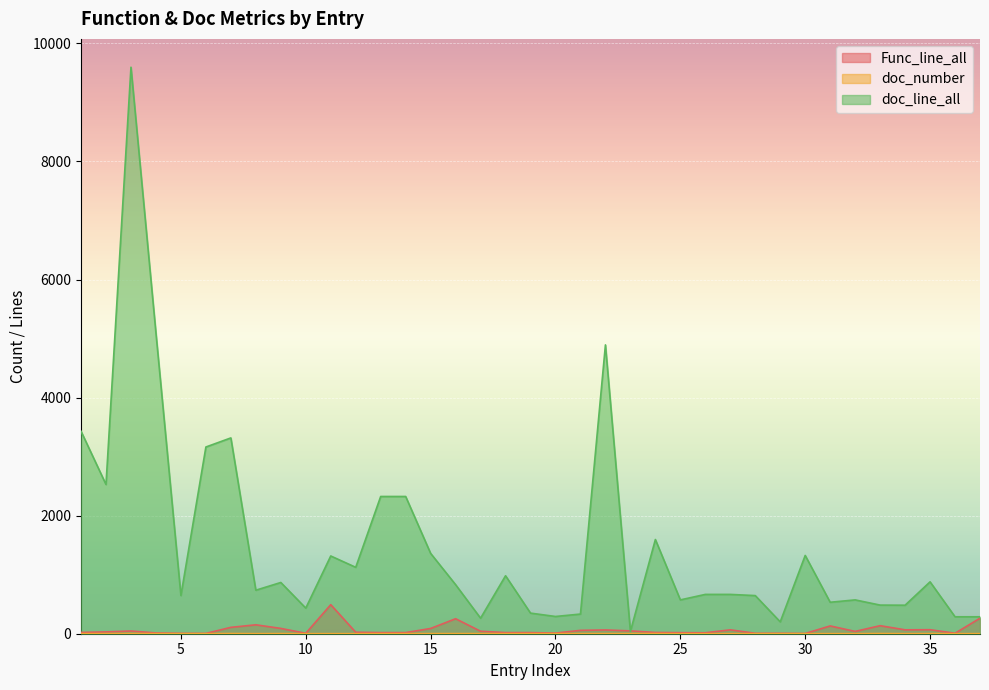

Reading left to right, transcribe all the data shown in this chart.

Func_line_all: 22	31	46	13	6	5	108	151	90	7	492	25	19	19	89	254	42	19	19	11	57	64	48	21	18	16	66	7	7	4	132	39	136	66	68	8	263
doc_number: 2	2	3	2	1	1	3	1	2	1	1	1	2	2	2	2	2	2	2	2	2	2	2	3	1	1	1	1	1	1	1	1	3	1	2	1	1
doc_line_all: 3430	2528	9597	5094	647	3163	3317	737	868	434	1317	1125	2325	2325	1361	831	263	982	349	292	333	4893	39	1596	573	666	666	646	201	1326	533	573	485	483	879	287	287